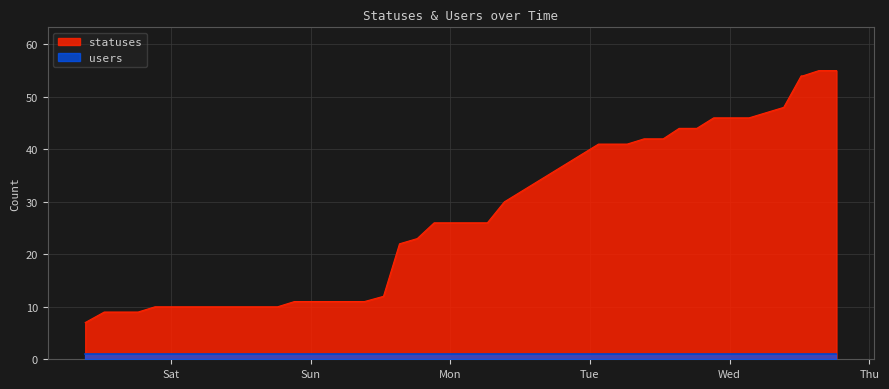

What is the label of the 36th point from the right?

2022-12-16 21:16